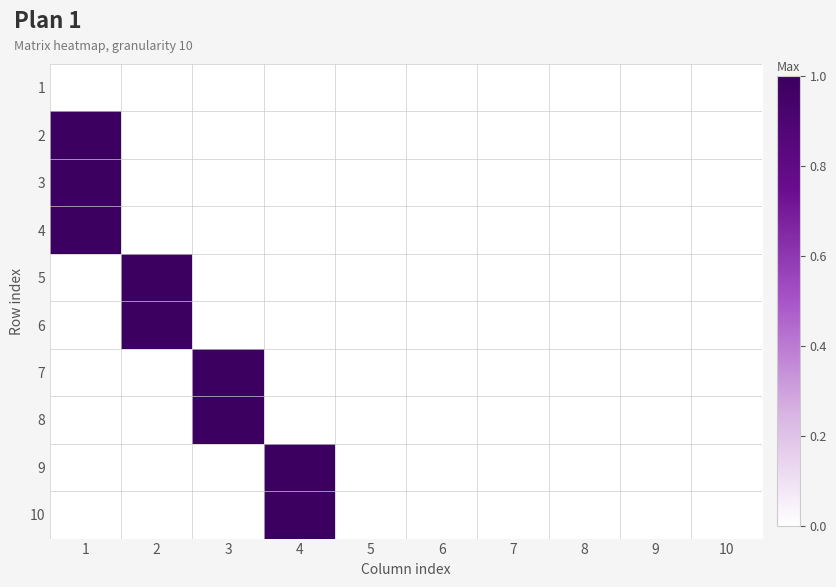

Which has a higher value, 10 or 9?

10